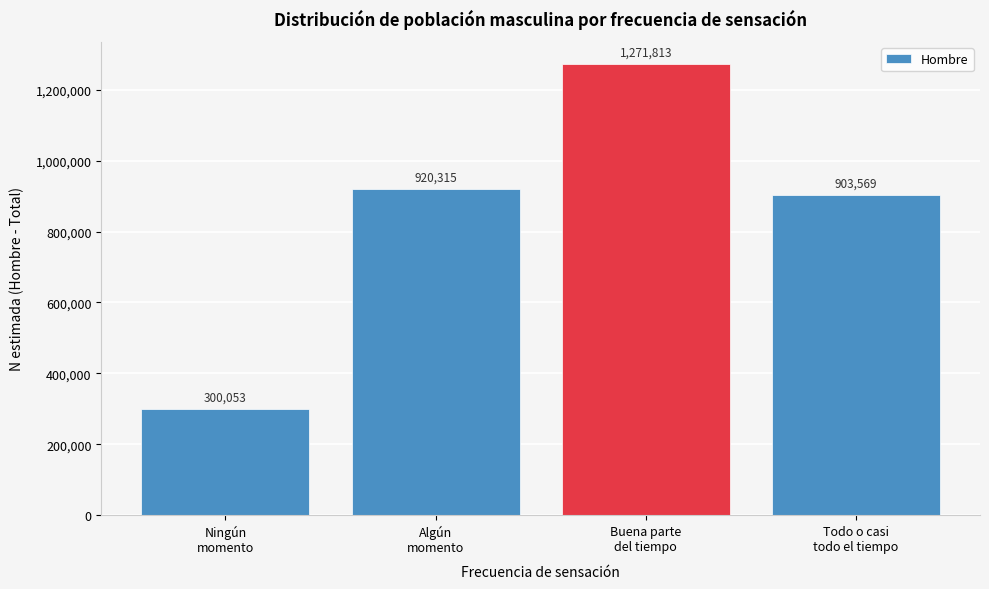

Reading left to right, extract all data points from this chart.

300053	920315	1271813	903569